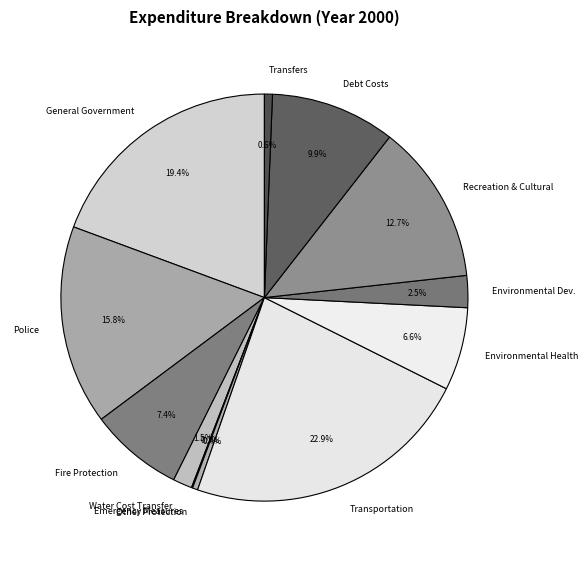

What is the largest slice in the pie chart?

Transportation